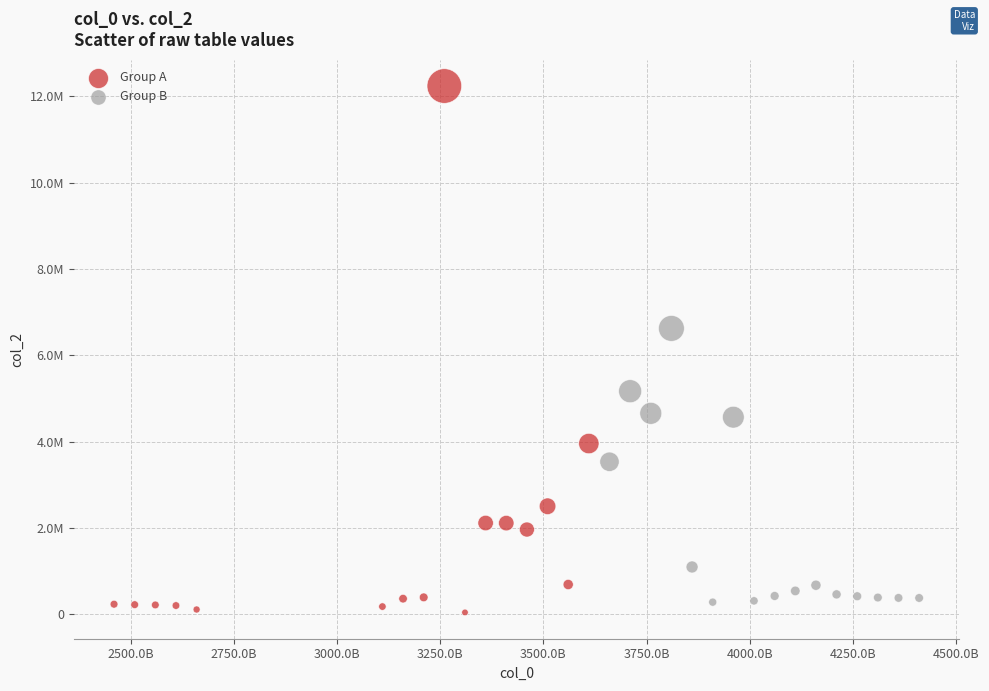

Which series reaches the minimum Y coordinate?

Group A